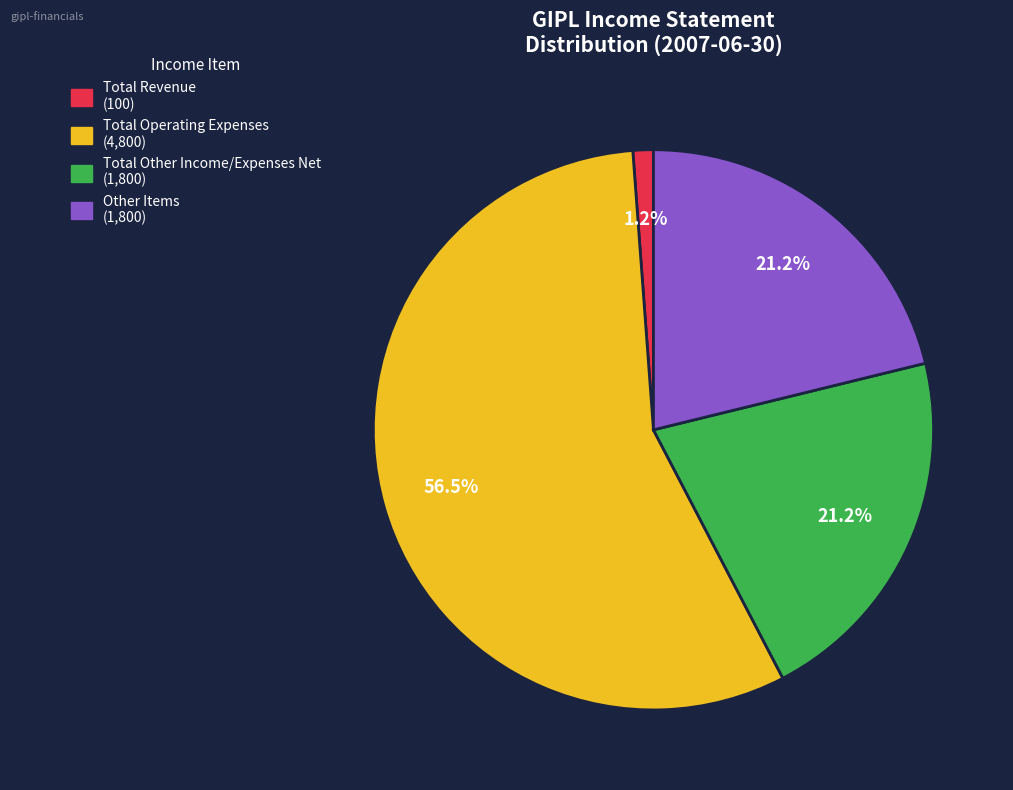

How many segments does this pie chart have?

4